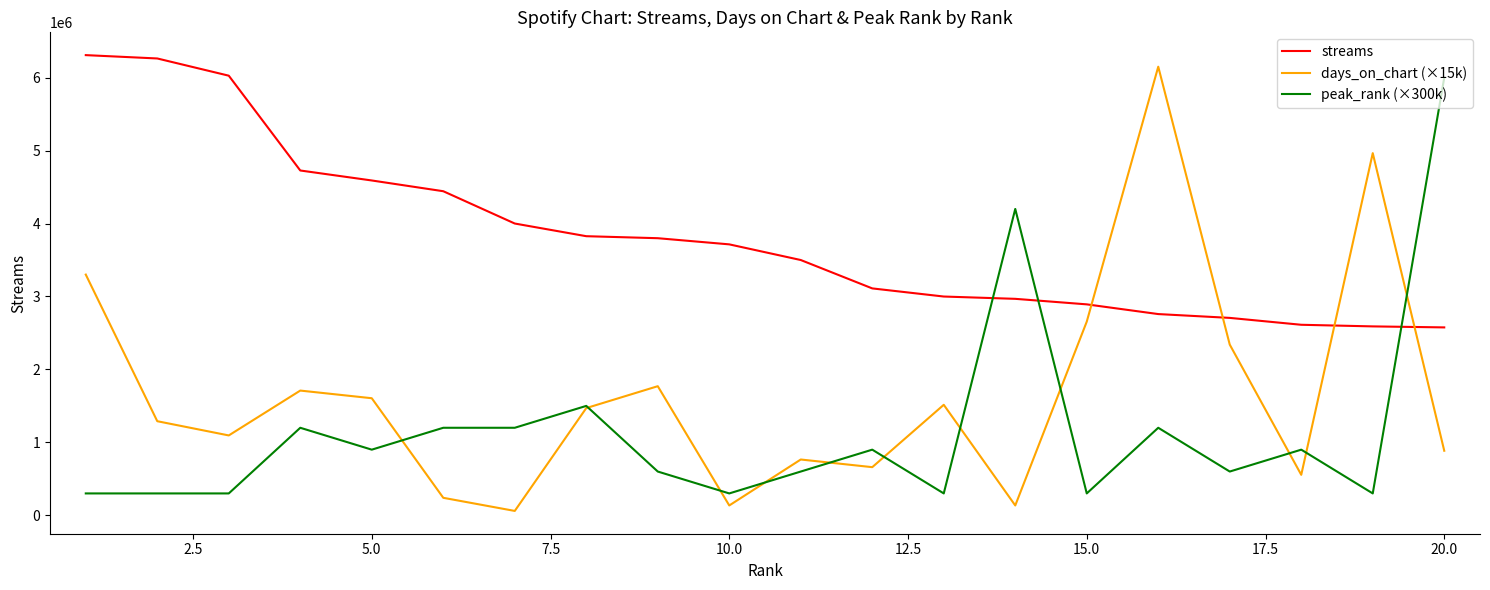

What is the difference between the maximum and minimum values in the days_on_chart (×15k) series?

6090000